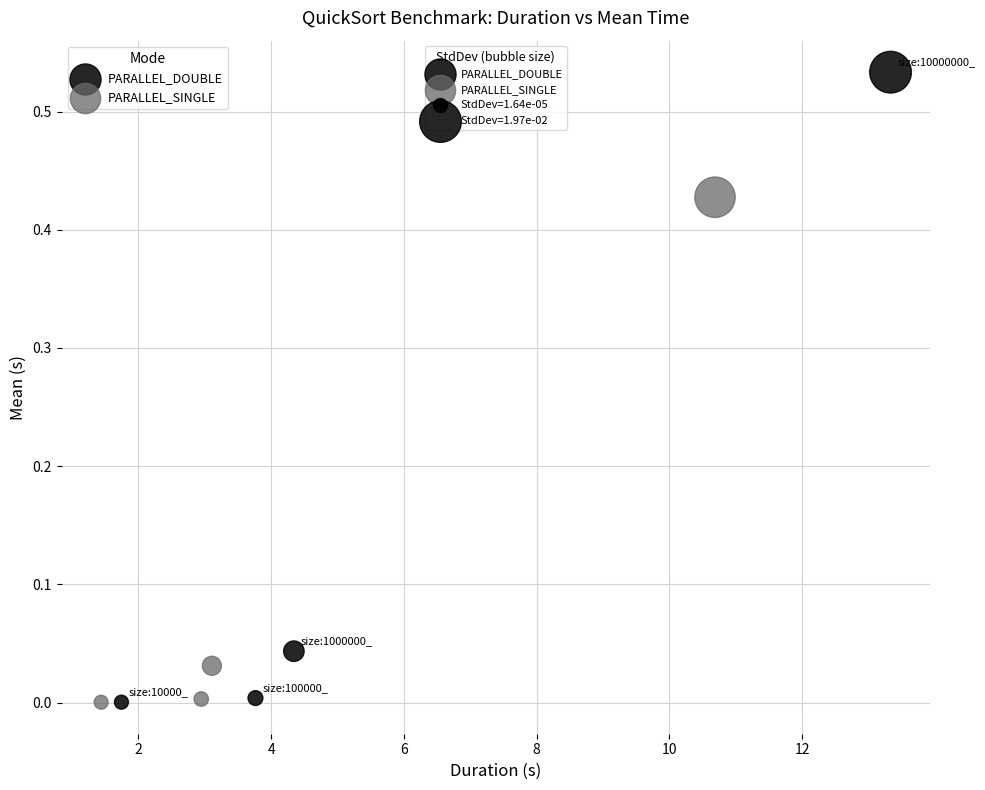

Which series contains the highest Y value?

PARALLEL_DOUBLE